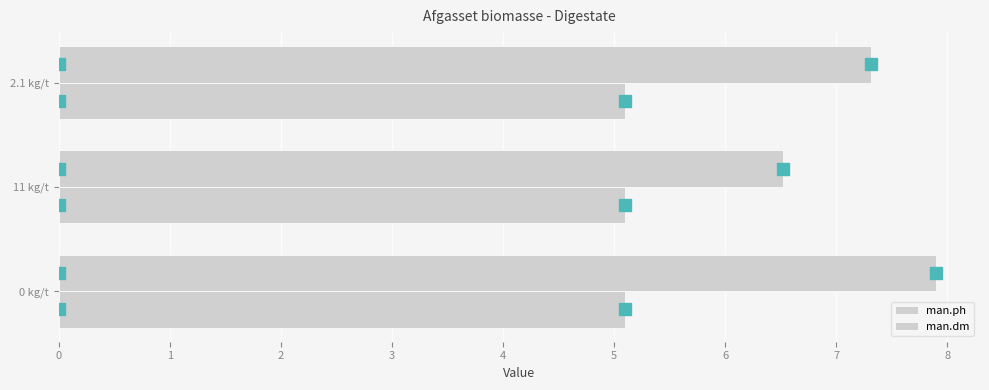

How many distinct data groups are displayed?

2